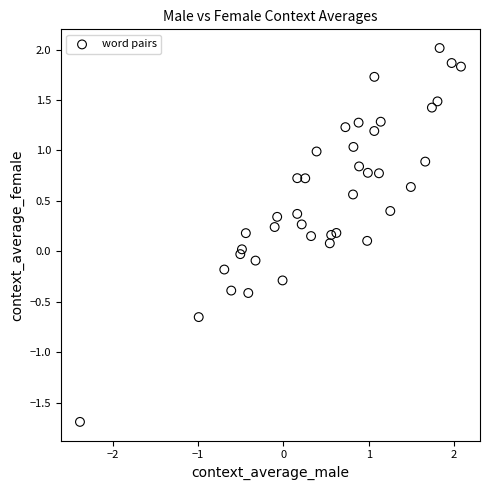

What is the range of X values (max minus min)?

4.5